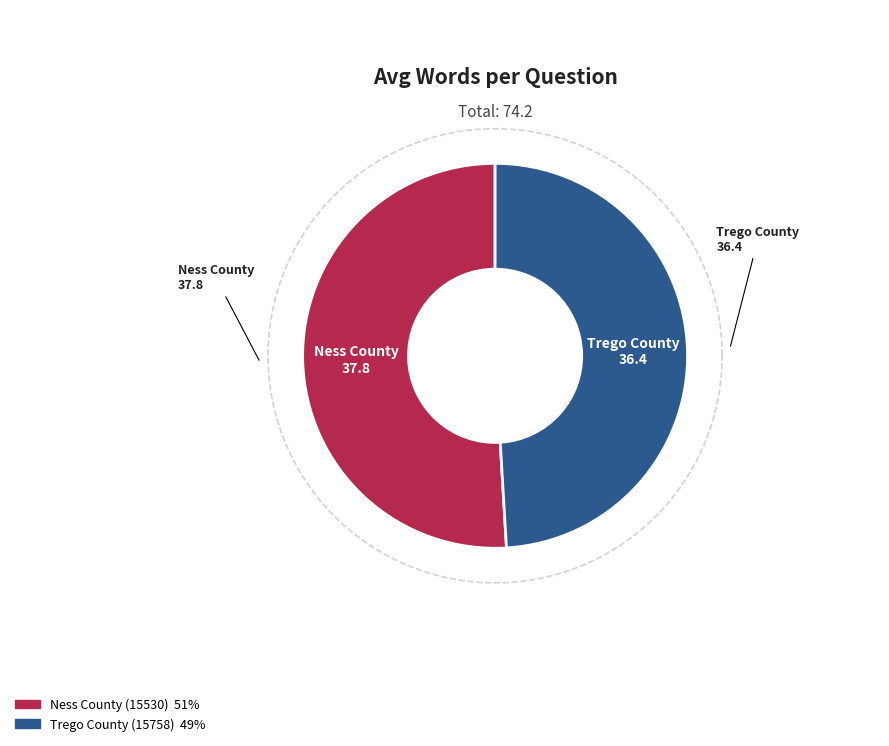

What is the ratio of the value at Ness County (15530) to the value at Trego County (15758)?

1.0